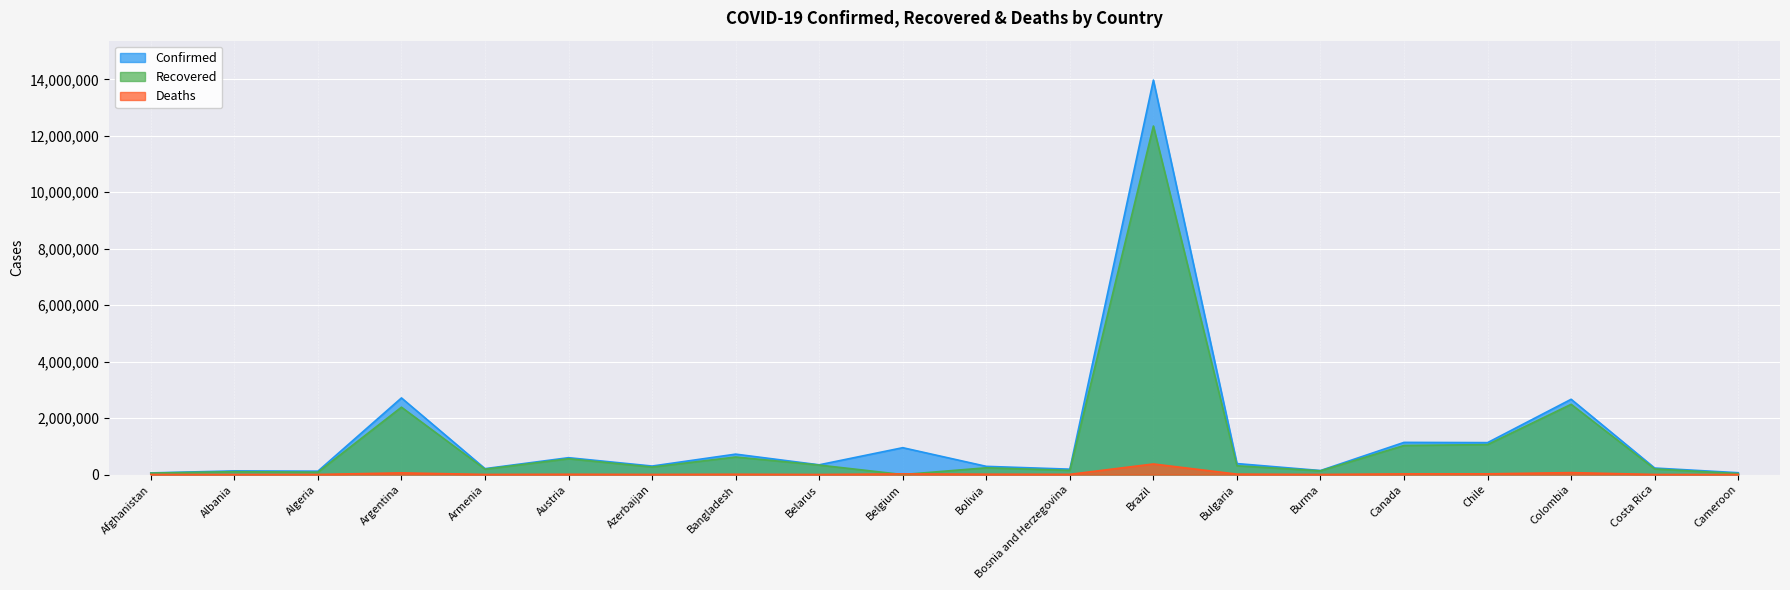

What is the highest value of the Confirmed series?

13973695